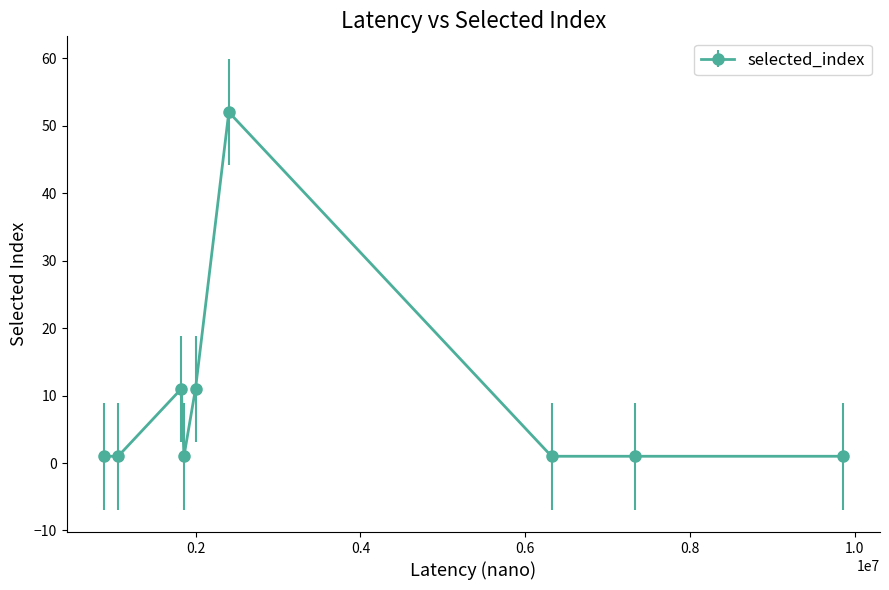

What is the difference between the maximum and second lowest values?

51